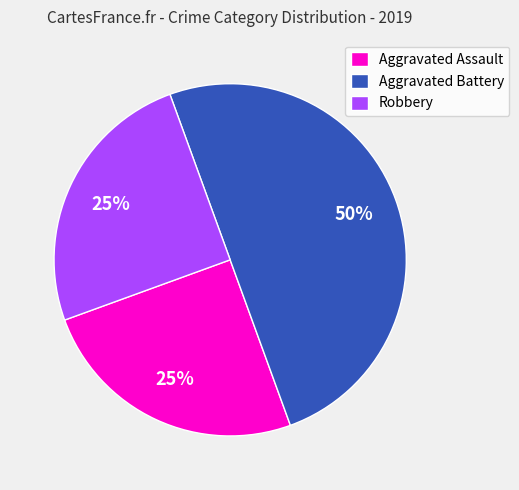

How many slices are in this pie chart?

3